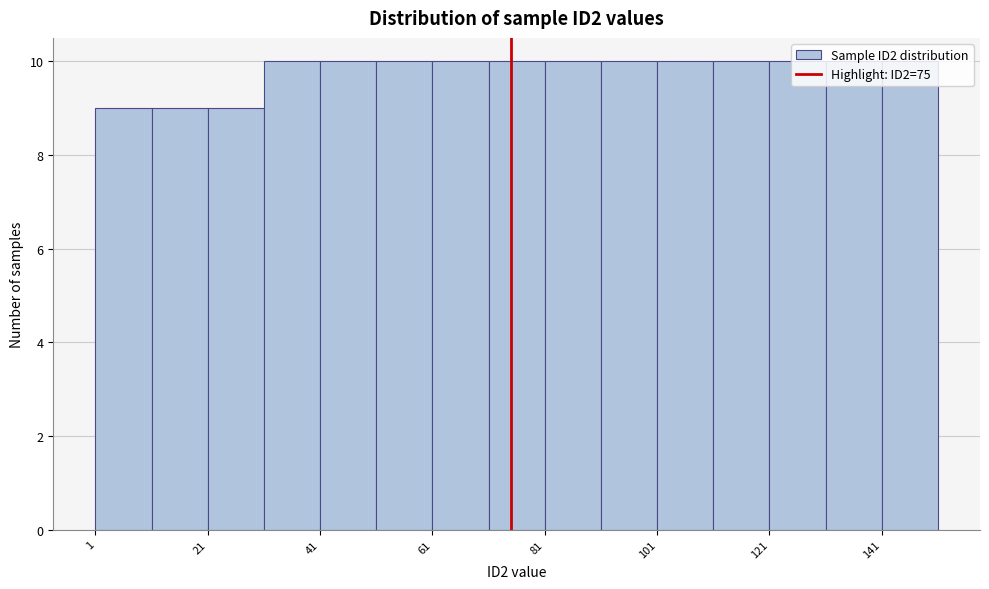

Reading left to right, list every bar in this chart as the range it spans on the x-axis followed by its height. Neither the bar edges nor the heights are printed on the chart, so give them approximately, as read against the axes.

1 to 11: 9
11 to 21: 9
21 to 31: 9
31 to 41: 10
41 to 51: 10
51 to 61: 10
61 to 71: 10
71 to 81: 10
81 to 91: 10
91 to 101: 10
101 to 111: 10
111 to 121: 10
121 to 131: 10
131 to 141: 10
141 to 151: 10